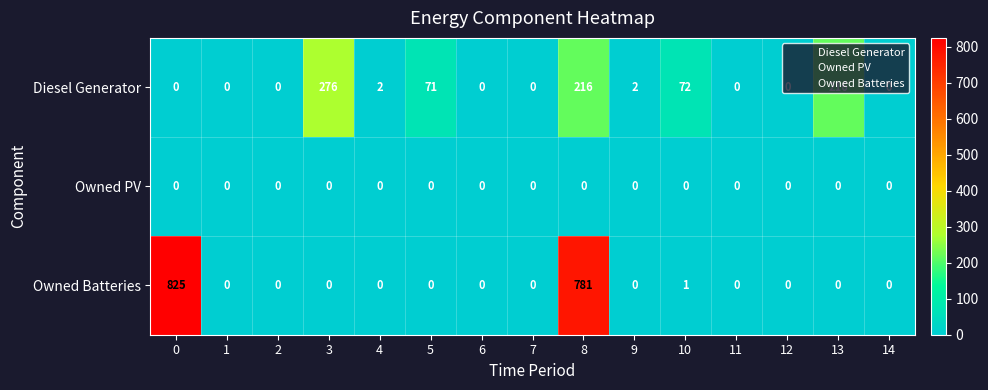

The Owned Batteries series shows 261 at 7. True or false?

False